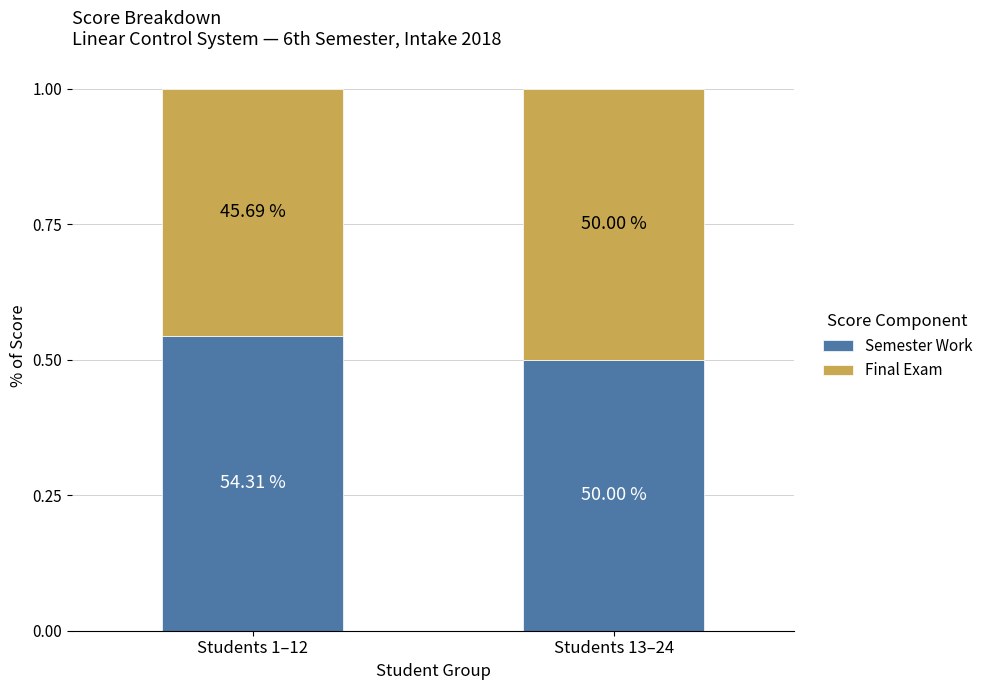

What is the sum of the Semester Work values at Students 1–12 and Students 13–24?

1.0